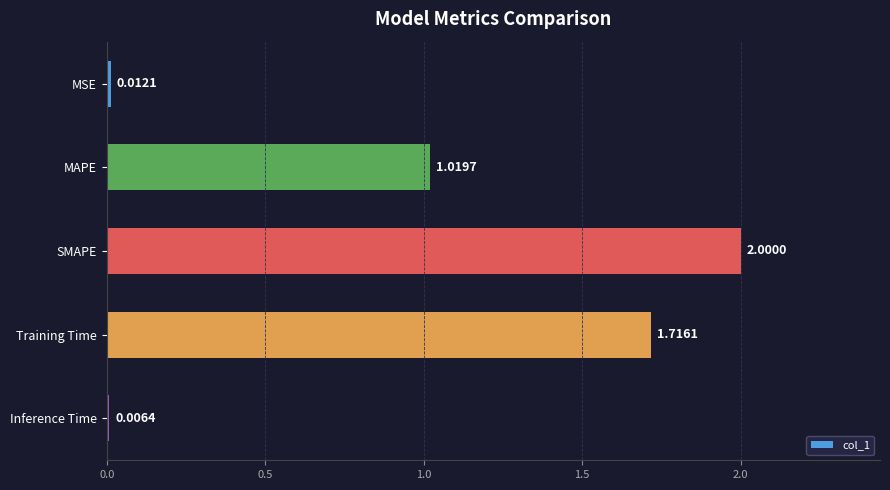

Between Inference Time and SMAPE, which is larger?

SMAPE